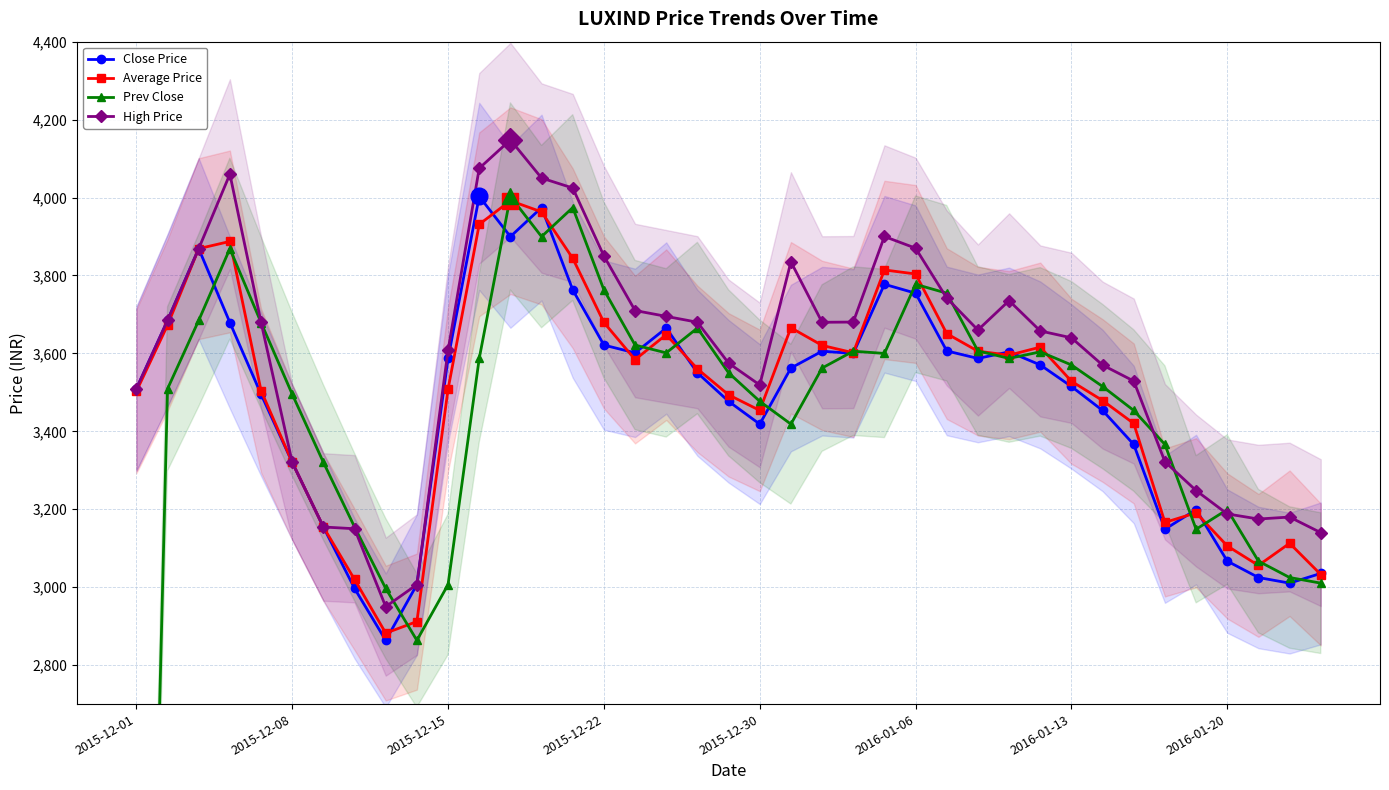

How many data points in High Price are above 3660?

19